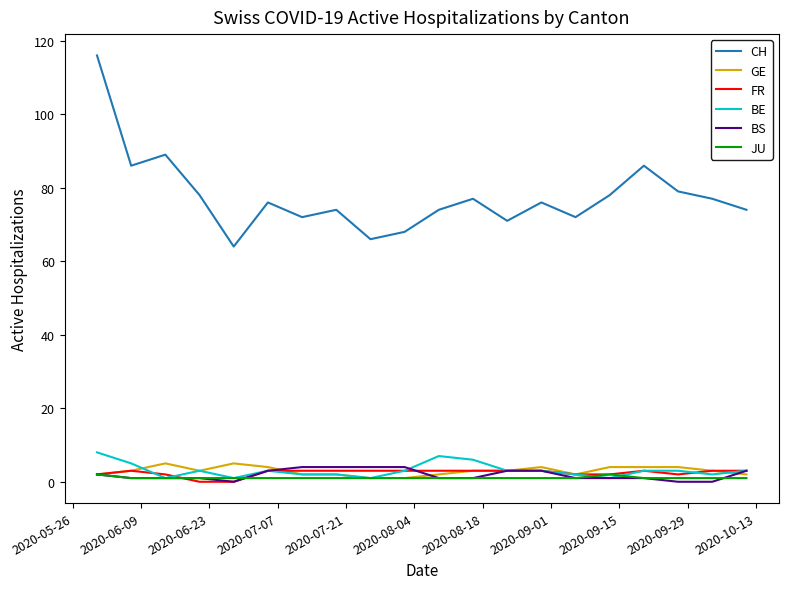

What is the difference between the second highest and second lowest values in the BS series?

4